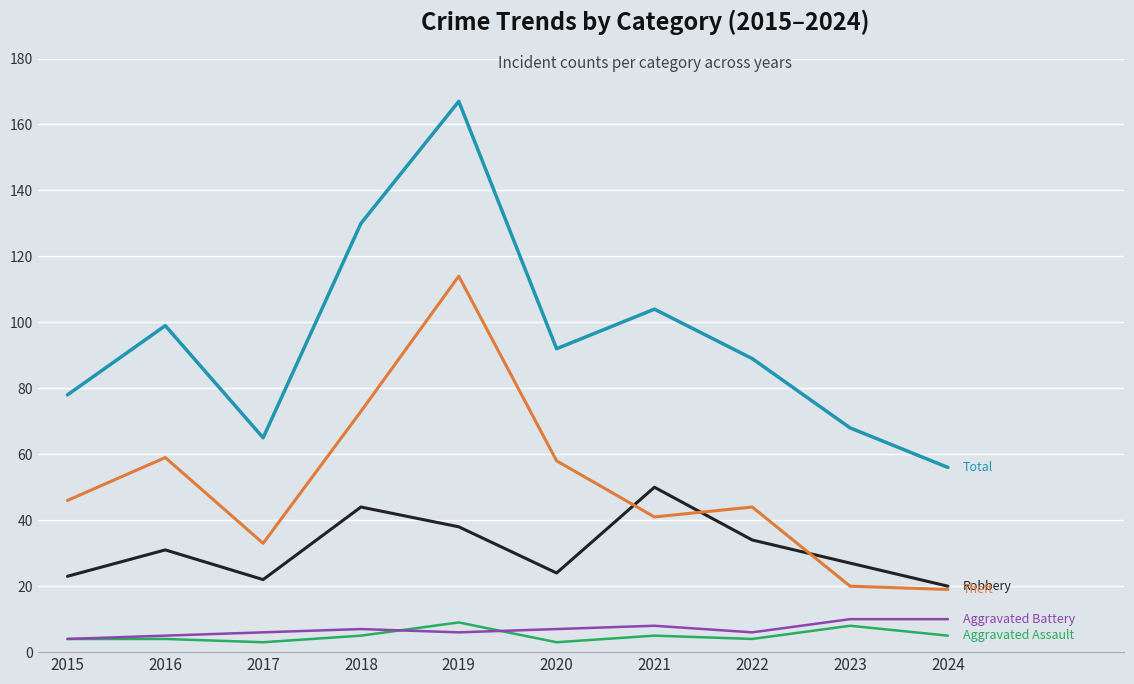

At which category does the chart reach its peak across all series?

2019